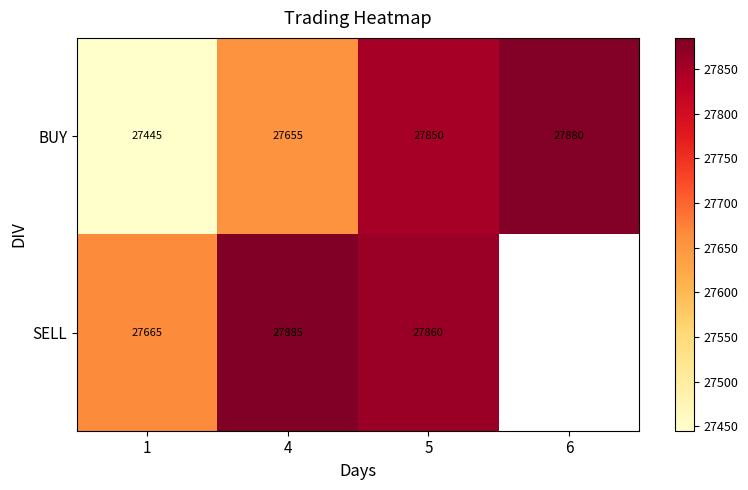

True or false: BUY has a value of 8056 at 1.

False